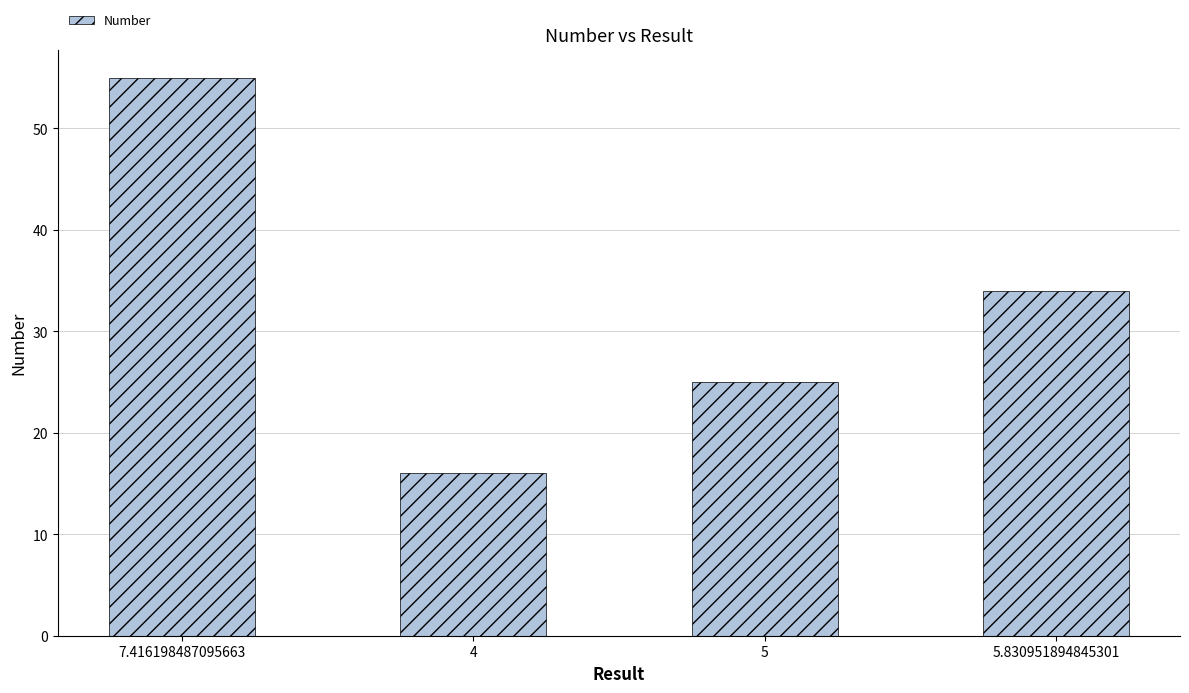

The chart shows a value of 34 at 5.830951894845301. True or false?

True